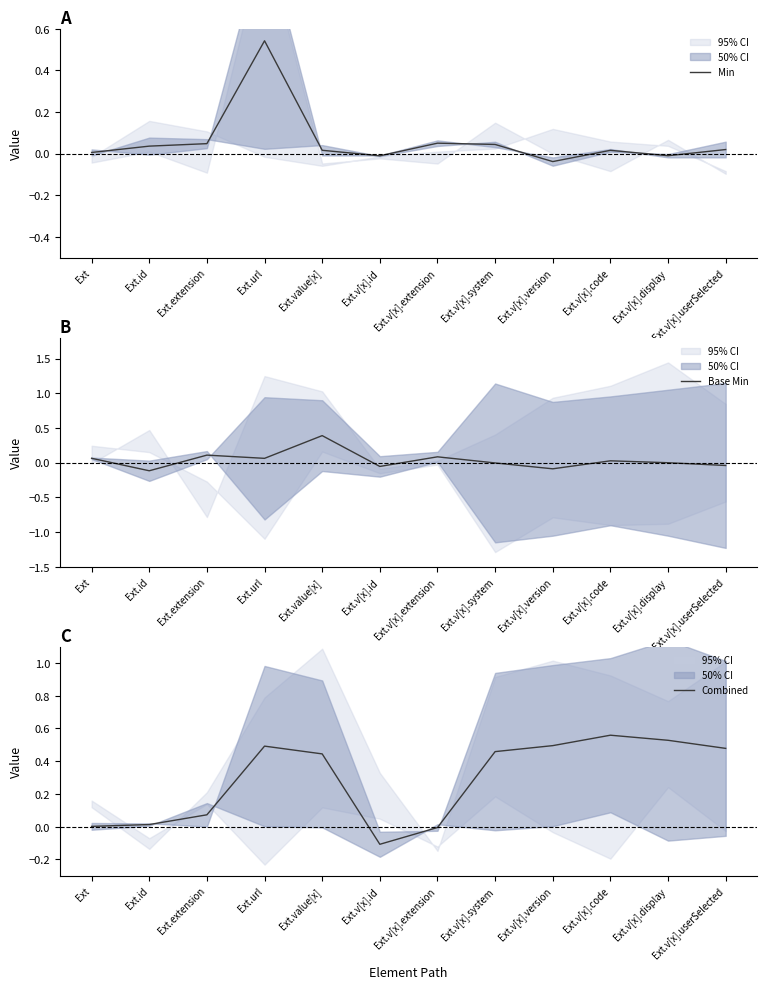

Reading right to left, what are all the values shown in this chart?

Min: Ext.v[x].userSelected=0.0	Ext.v[x].display=-0.0	Ext.v[x].code=0.0	Ext.v[x].version=-0.0	Ext.v[x].system=0.0	Ext.v[x].extension=0.0	Ext.v[x].id=-0.0	Ext.value[x]=0.0	Ext.url=0.5	Ext.extension=0.0	Ext.id=0.0	Ext=0.0
Base Min: Ext.v[x].userSelected=-0.0	Ext.v[x].display=-0.0	Ext.v[x].code=0.0	Ext.v[x].version=-0.1	Ext.v[x].system=-0.0	Ext.v[x].extension=0.1	Ext.v[x].id=-0.1	Ext.value[x]=0.4	Ext.url=0.1	Ext.extension=0.1	Ext.id=-0.1	Ext=0.1
Combined: Ext.v[x].userSelected=0.5	Ext.v[x].display=0.5	Ext.v[x].code=0.6	Ext.v[x].version=0.5	Ext.v[x].system=0.5	Ext.v[x].extension=-0.0	Ext.v[x].id=-0.1	Ext.value[x]=0.4	Ext.url=0.5	Ext.extension=0.1	Ext.id=0.0	Ext=0.0